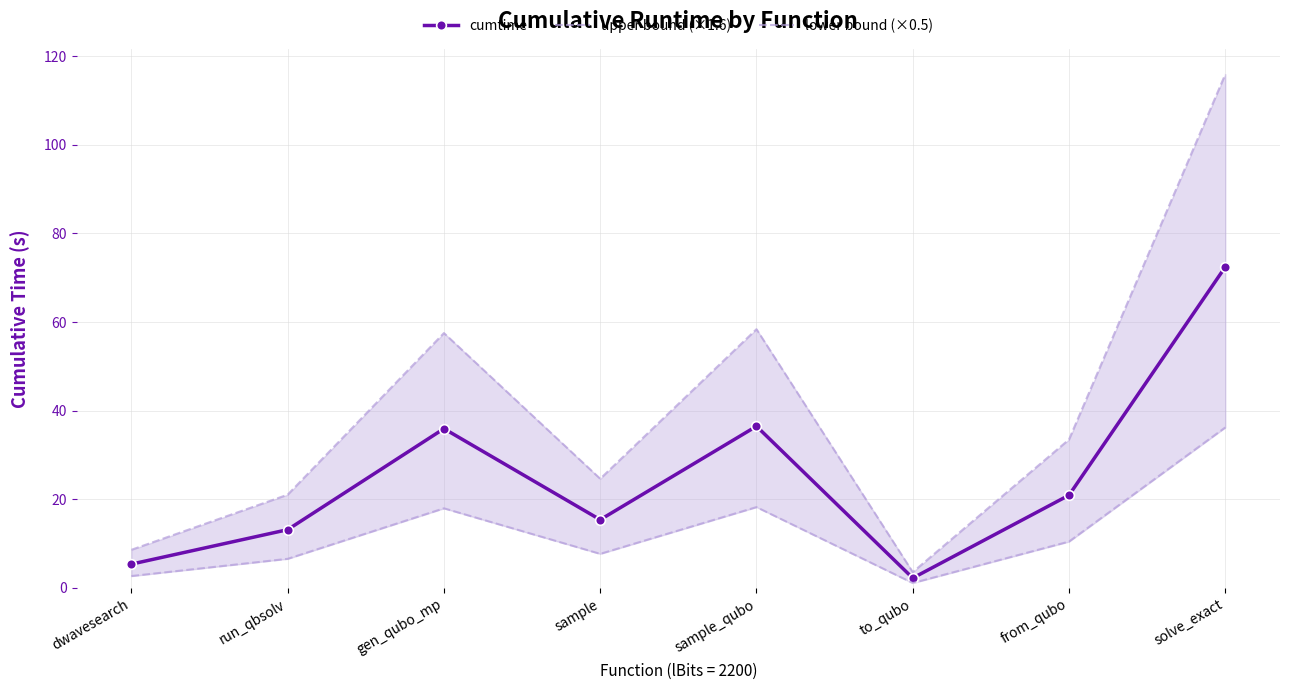

True or false: upper bound (×1.6) has a value of 33.5 at from_qubo.

True